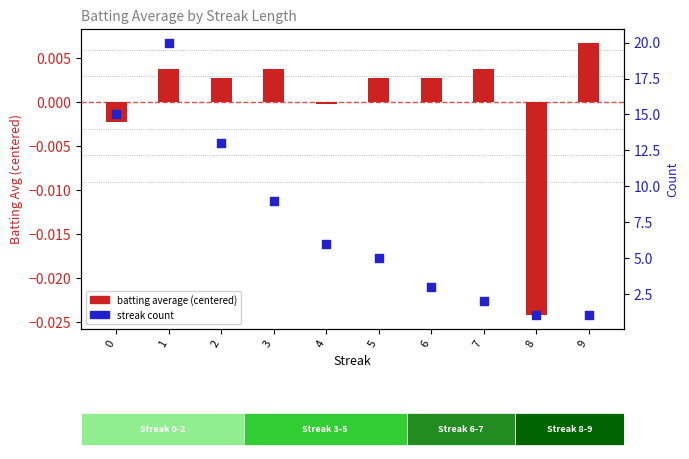

What are all the series names shown in the legend?

batting average (centered), streak count